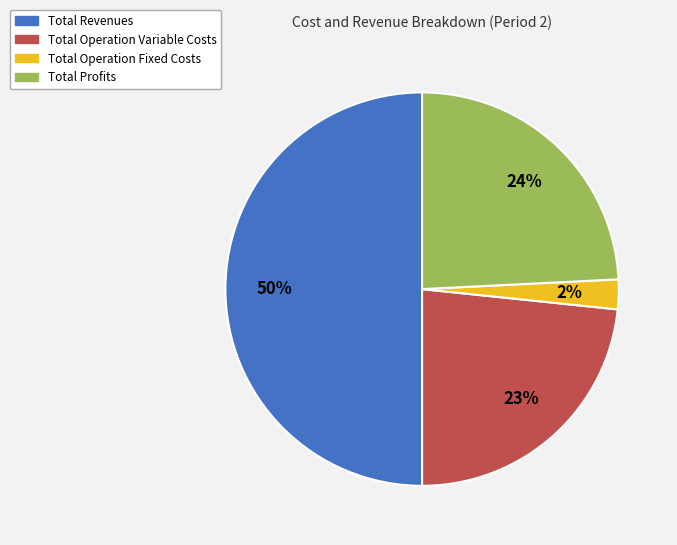

To the nearest percent, what is the average slice percentage?

25%